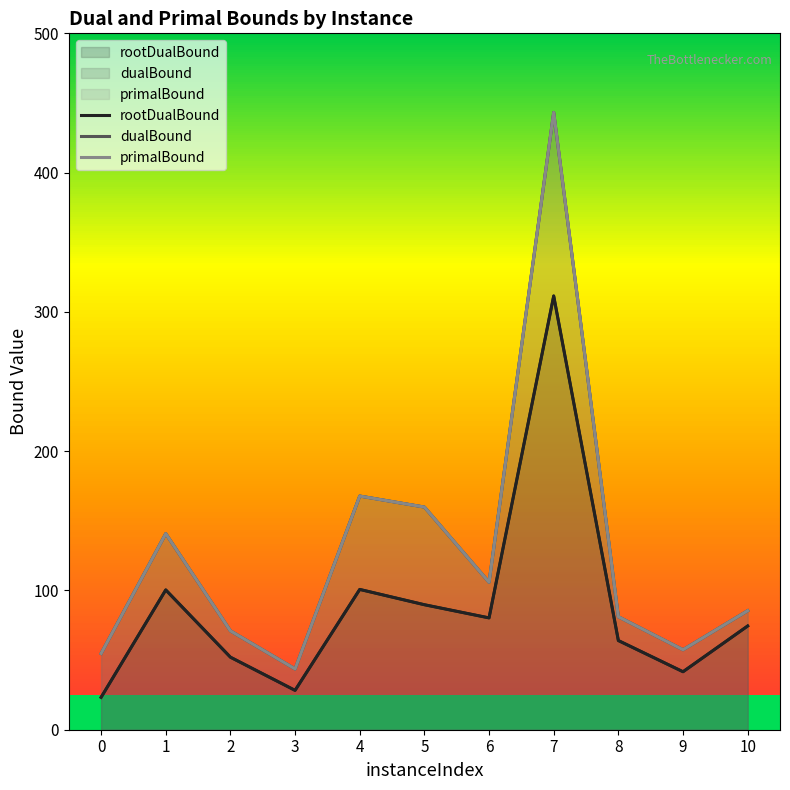

At which category does rootDualBound reach its first local peak?

1